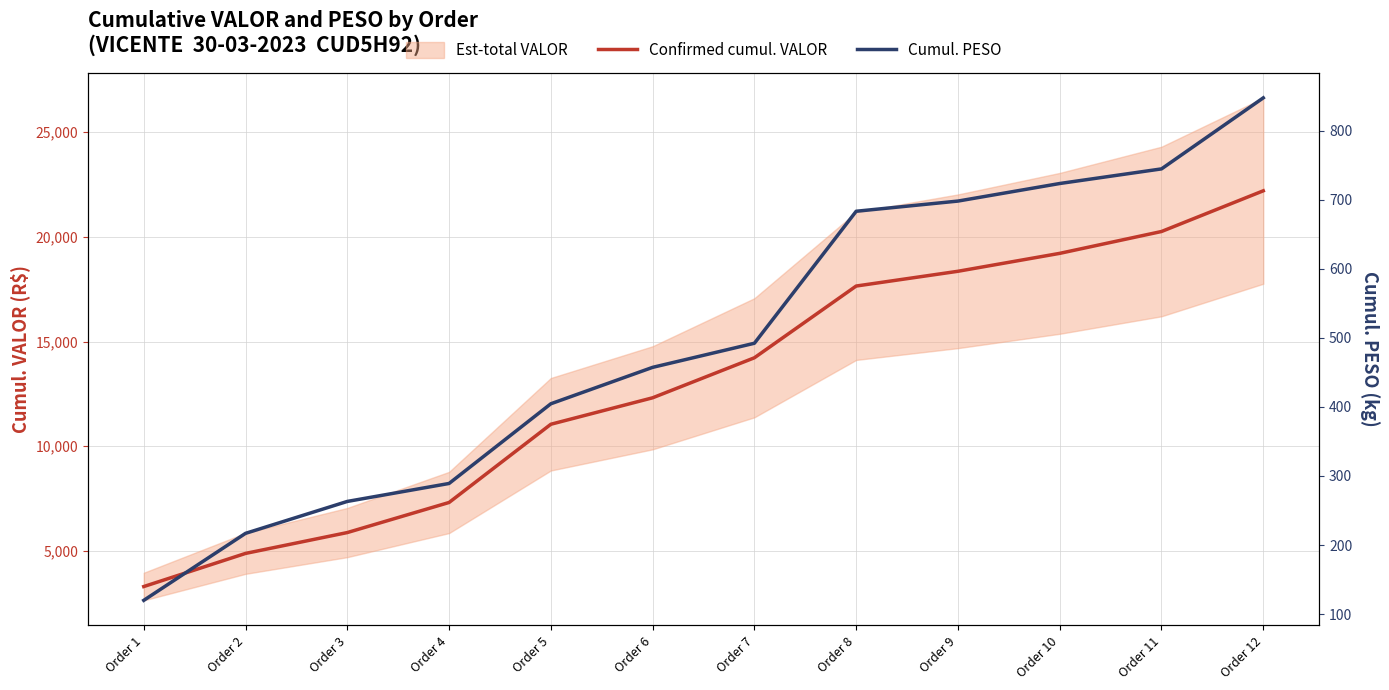

At how many categories does at least one series exceed 6063?

9